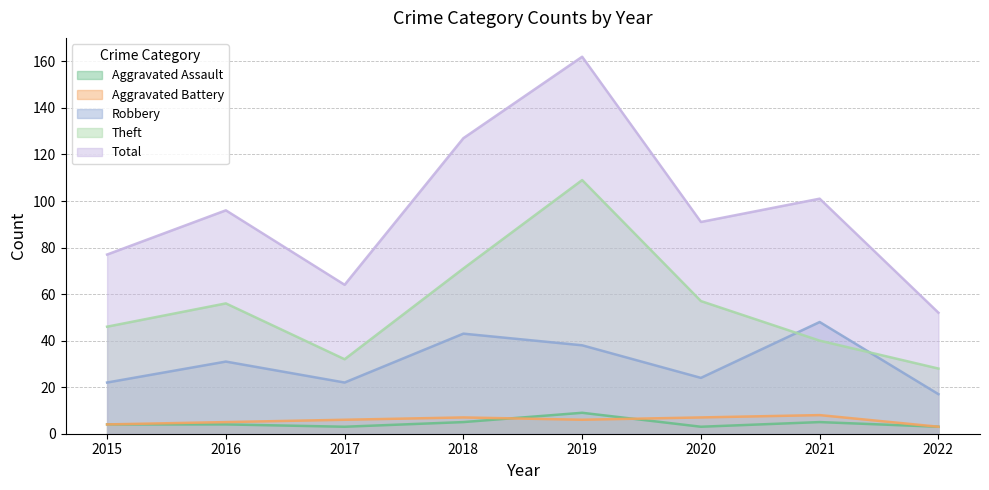

List the labels in order of Total value, smallest first.

2022, 2017, 2015, 2020, 2016, 2021, 2018, 2019